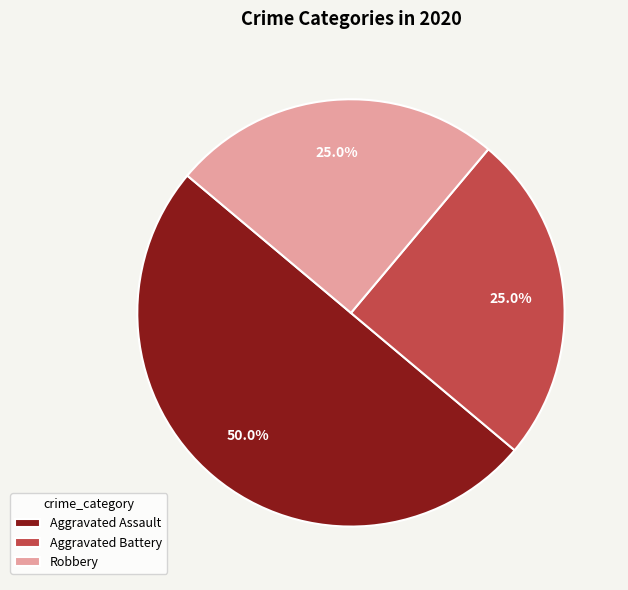

What is the largest slice in the pie chart?

Aggravated Assault